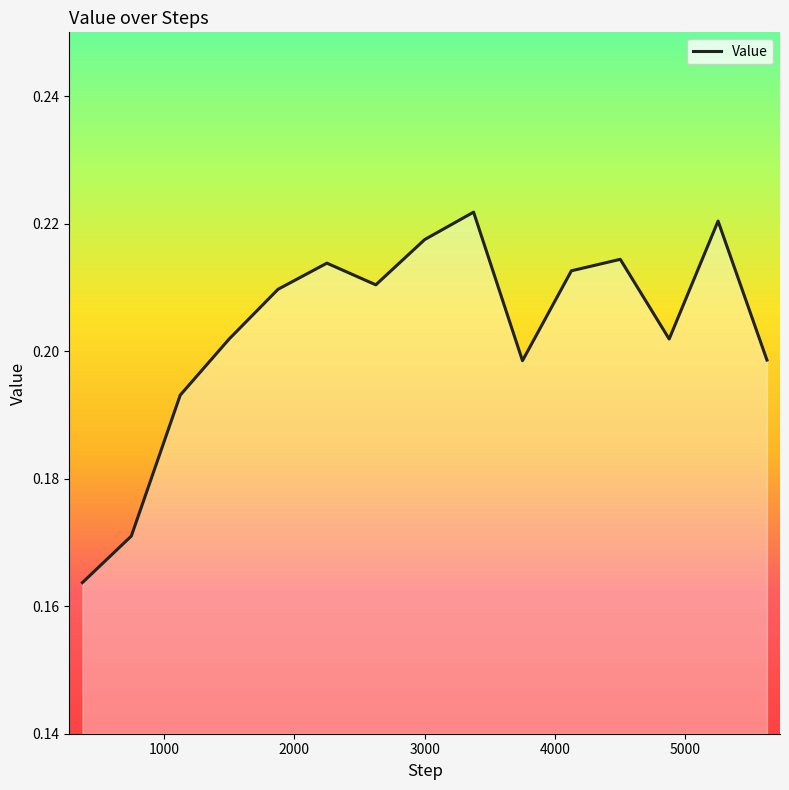

How many lines are shown in the chart?

1